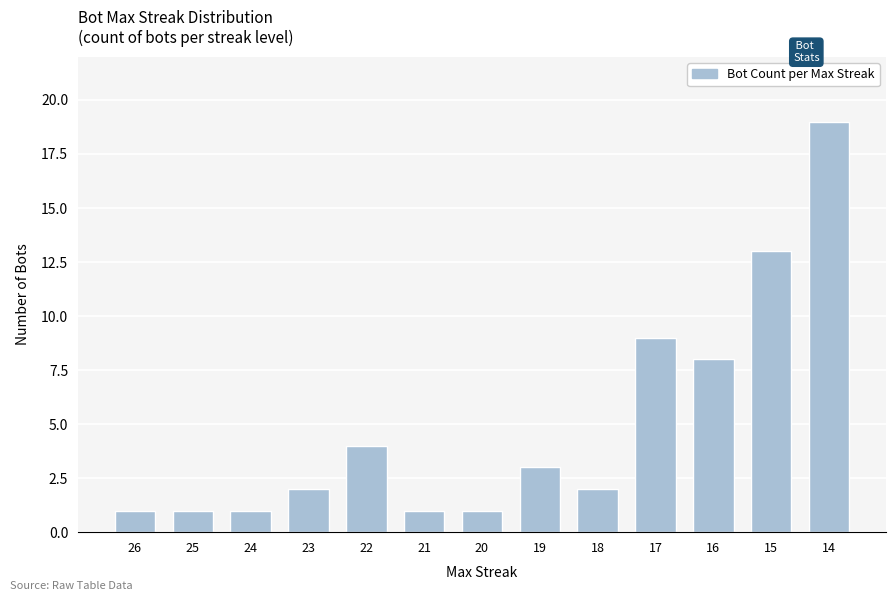

What is the change in value from 26 to 23?

+1